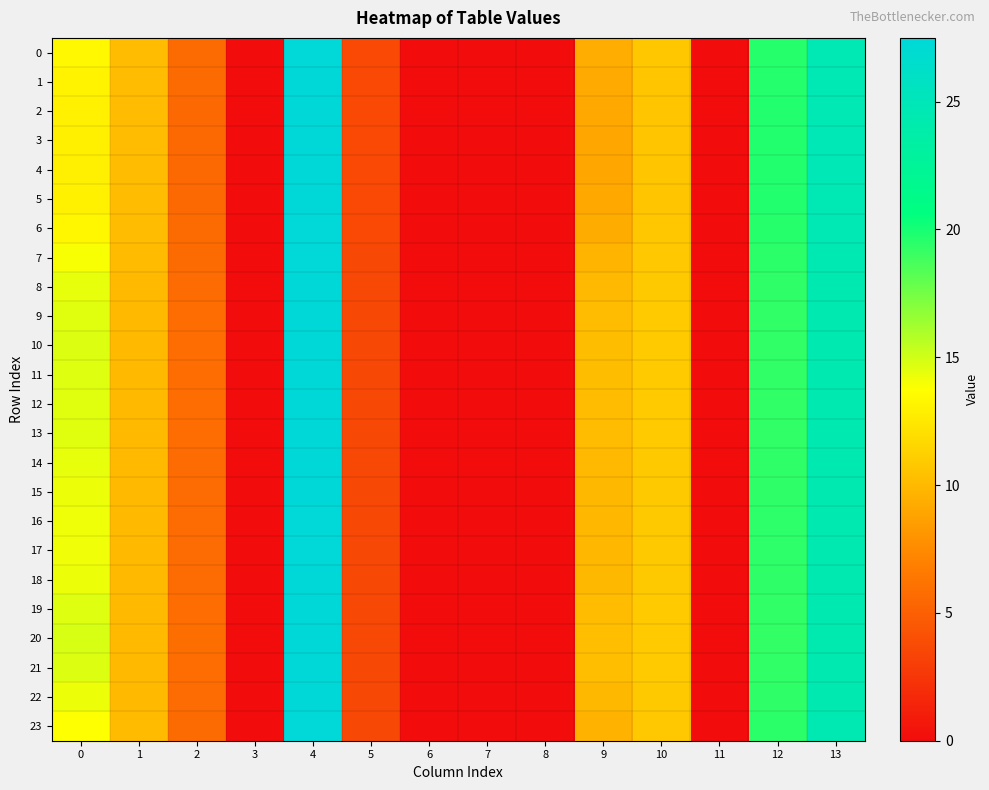

Which has a higher value, 11 or 12?

12